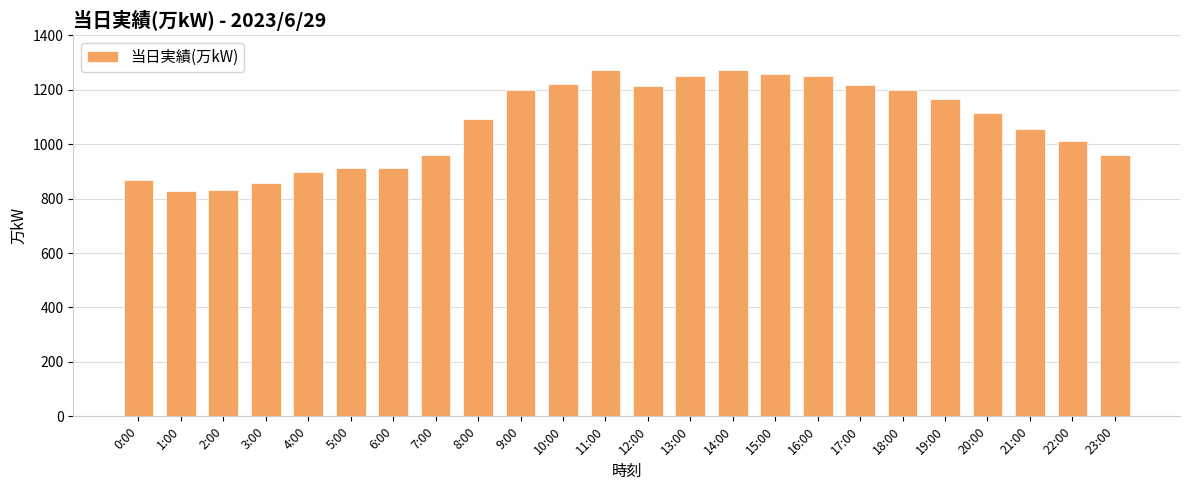

Is it true that the value at 14:00 is 294?

False